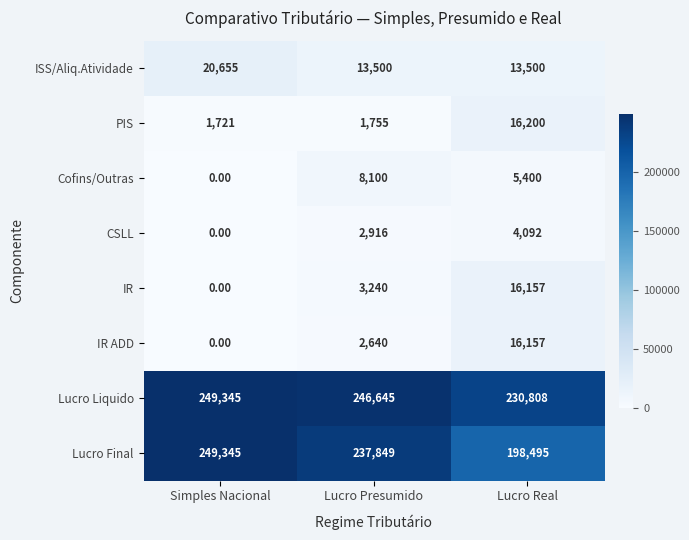

Which category has the lowest value across all series?

Simples Nacional